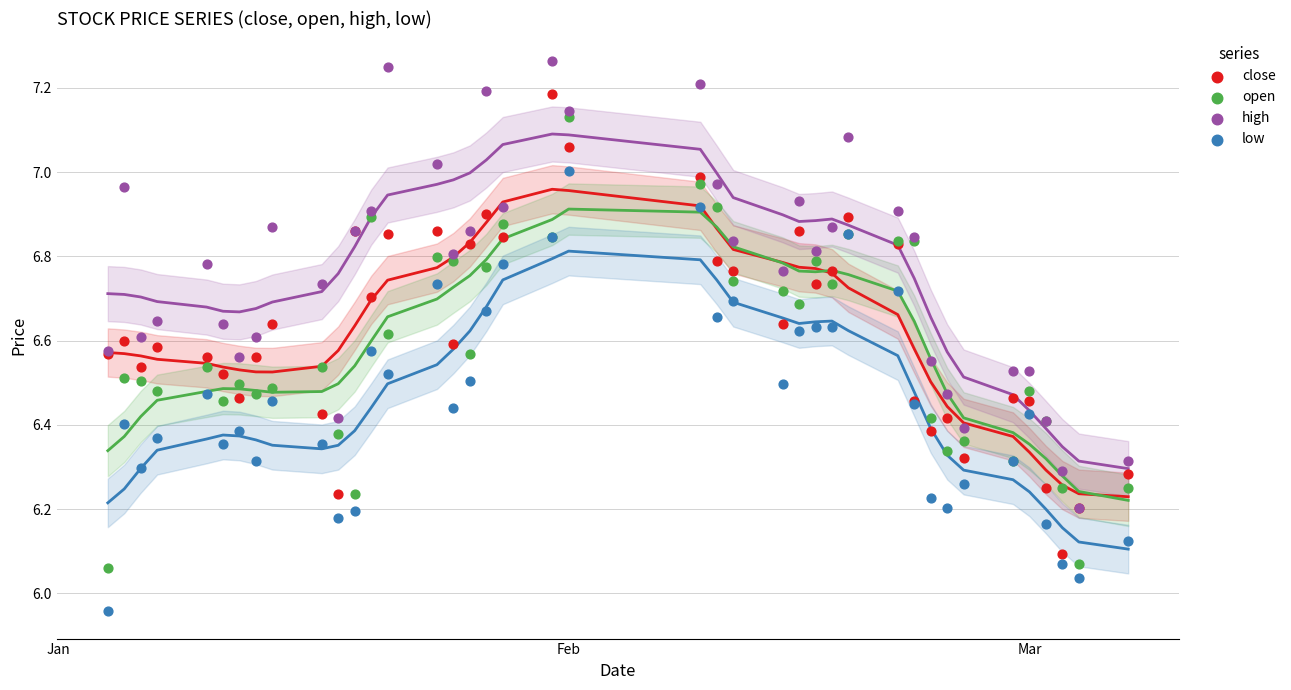

Which series reaches the maximum Y coordinate?

high